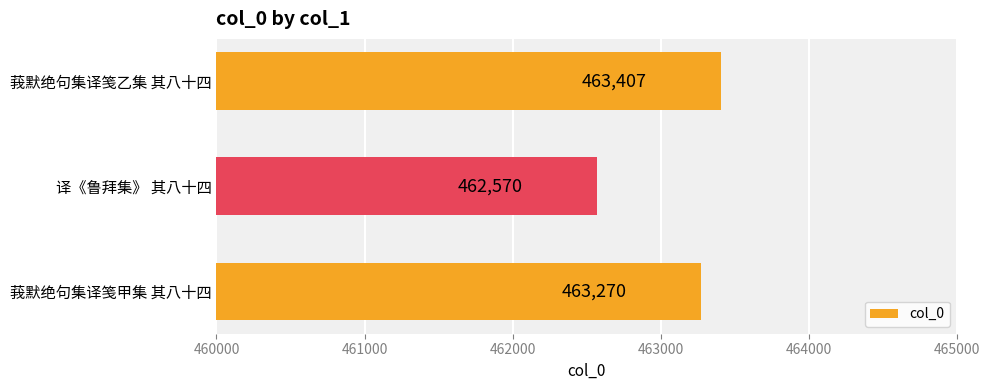

Reading bottom to top, what are all the values shown in this chart?

莪默绝句集译笺甲集 其八十四=463270	译《鲁拜集》 其八十四=462570	莪默绝句集译笺乙集 其八十四=463407